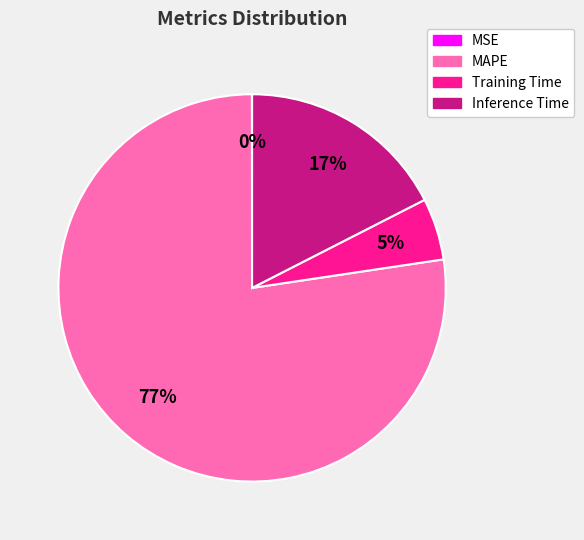

Is there any slice that represents more than half of the pie?

Yes